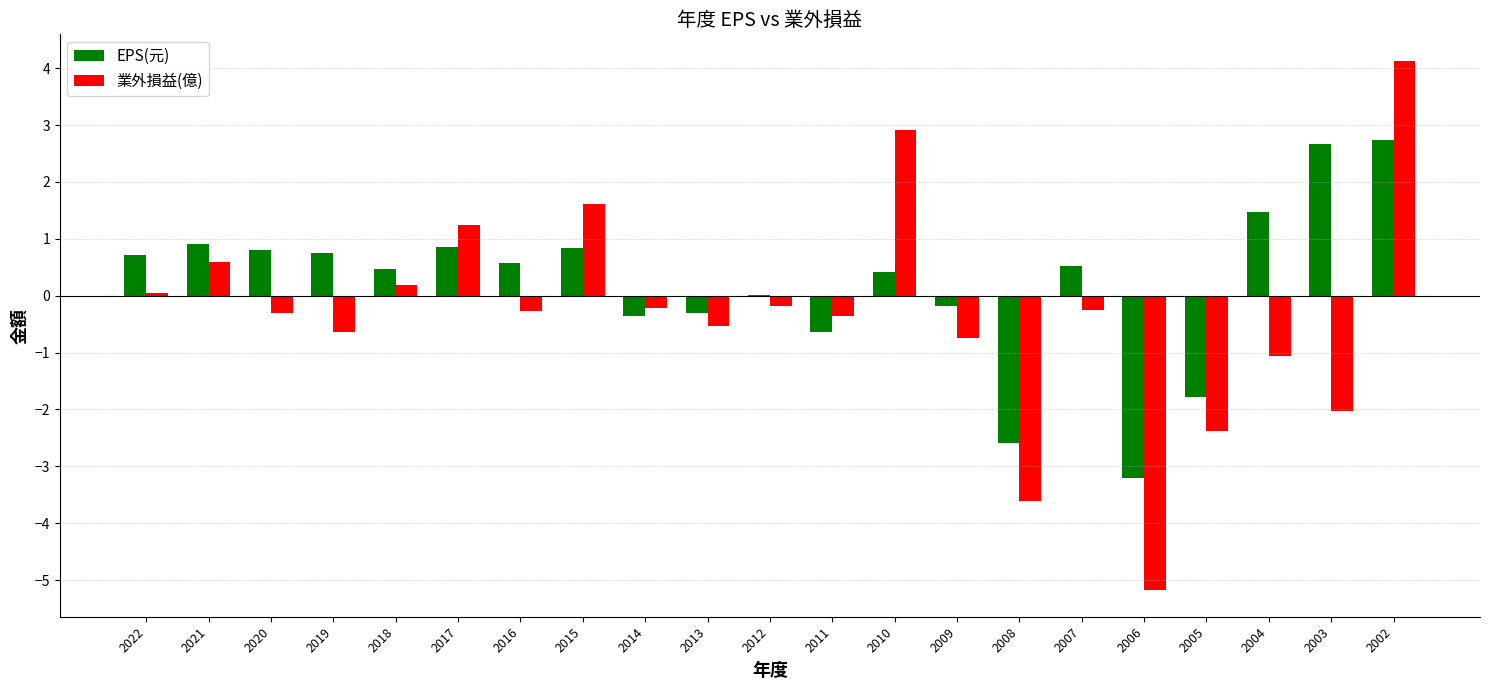

Between 2013 and 2010, which series saw the biggest shift?

業外損益(億)